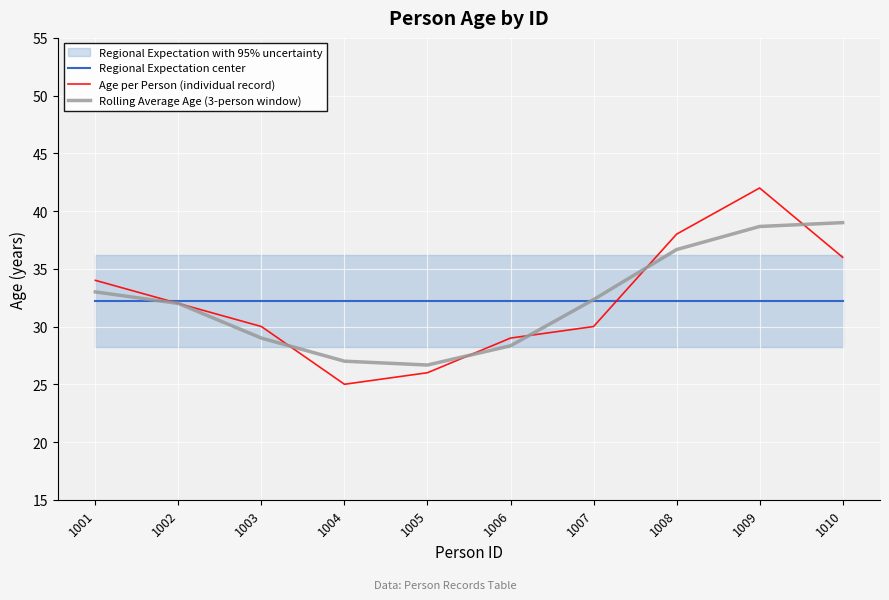

What is the difference between the highest and lowest values at 1009?

9.8